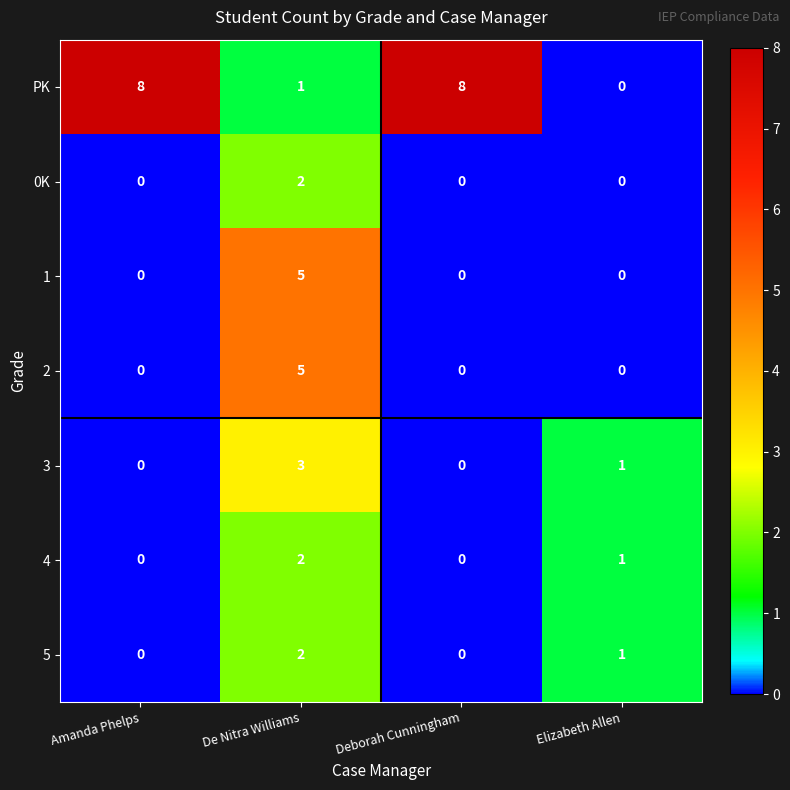

Which series has the largest total across all categories?

PK